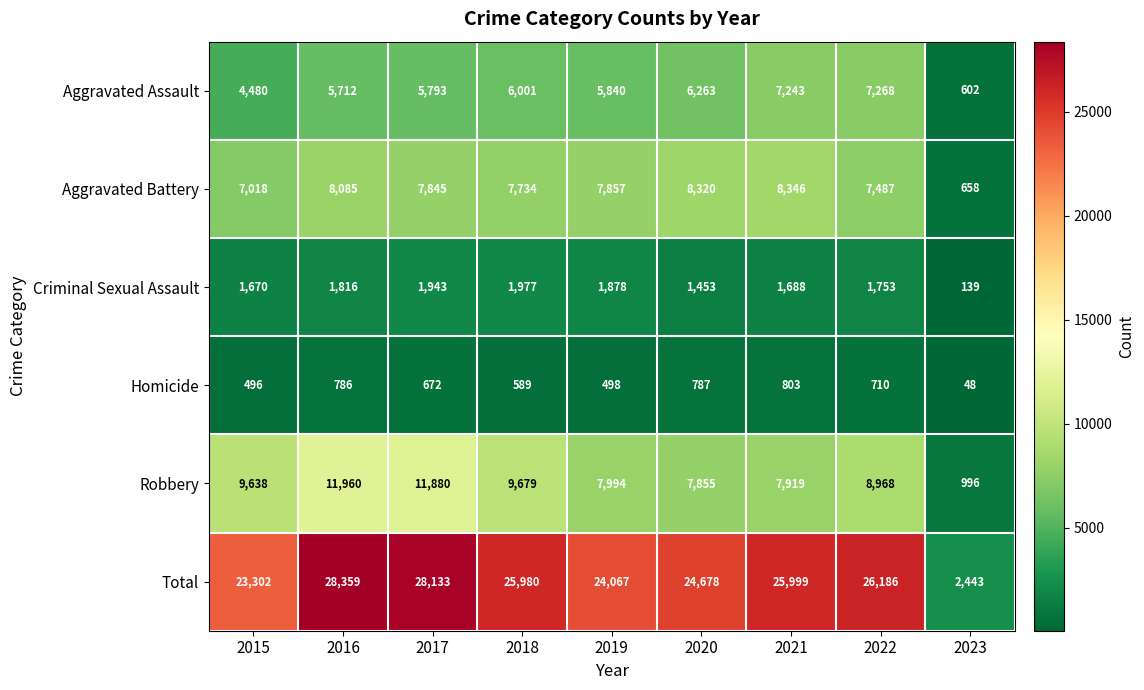

What is the maximum value shown in the chart?

28359